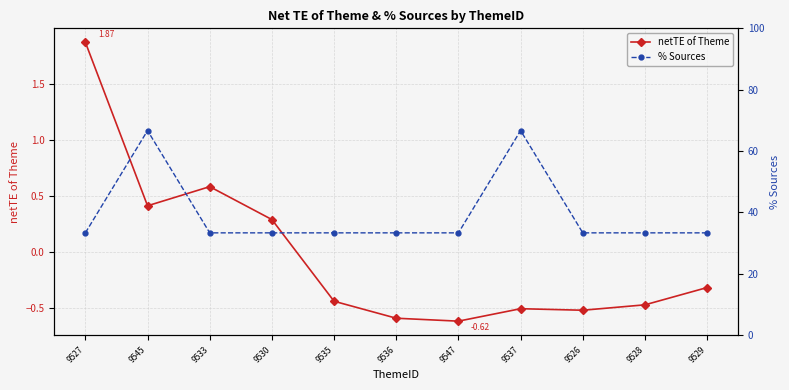

Does the chart display data point markers on the line(s)?

Yes